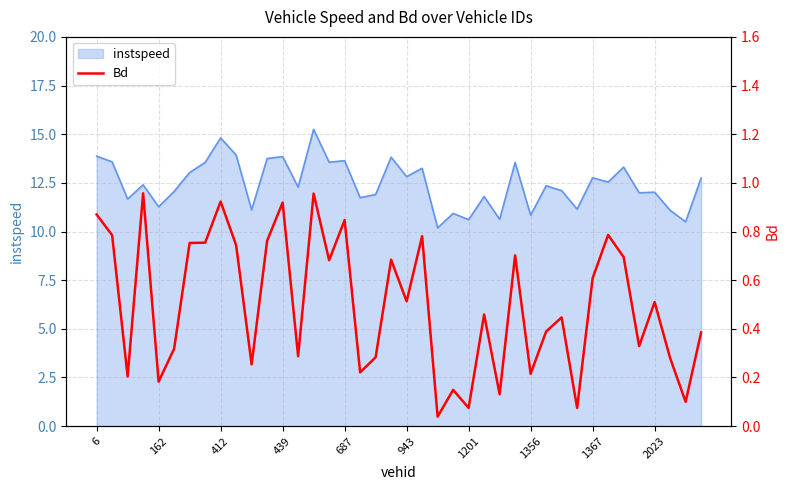

What is the lowest value of the instspeed series?

10.2